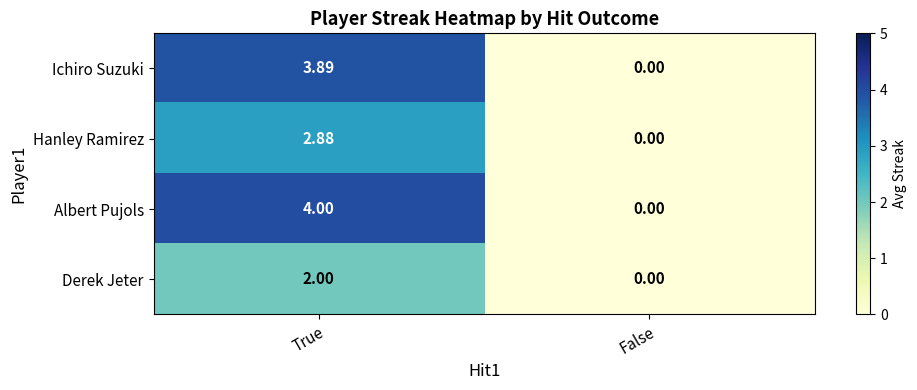

Which category has the highest value in the Ichiro Suzuki series?

True